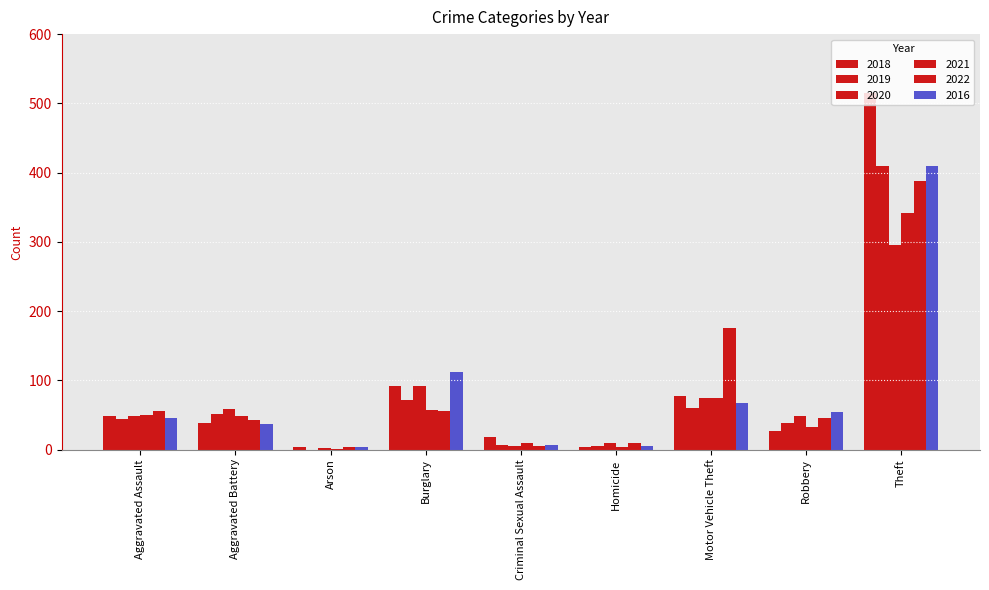

Are the bars grouped side by side (vs. stacked)?

Yes